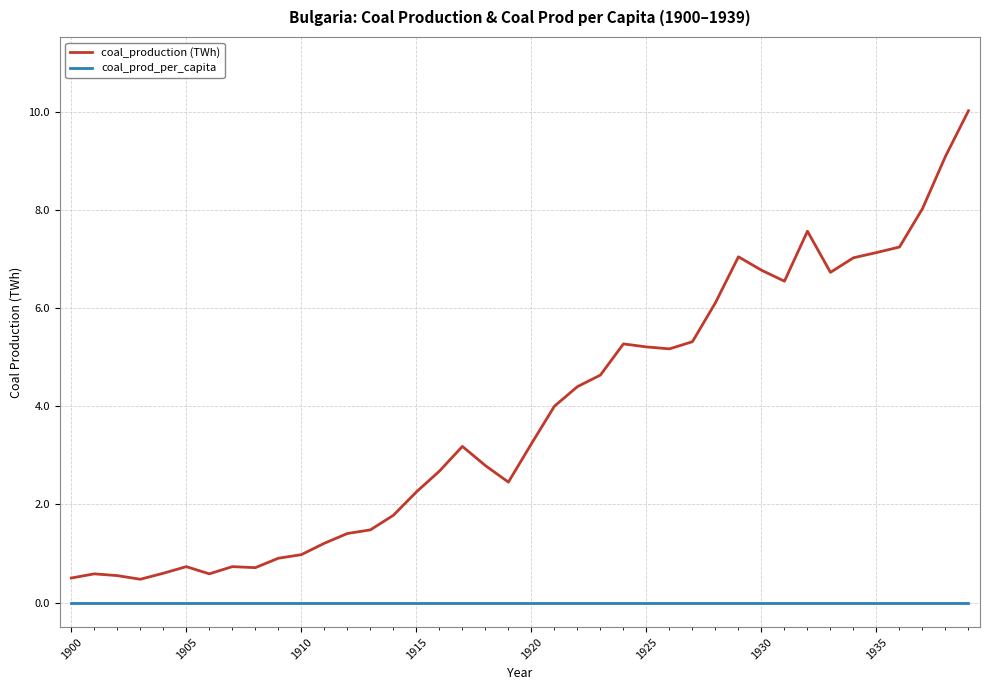

Which series has the widest spread of values?

coal_production (TWh)